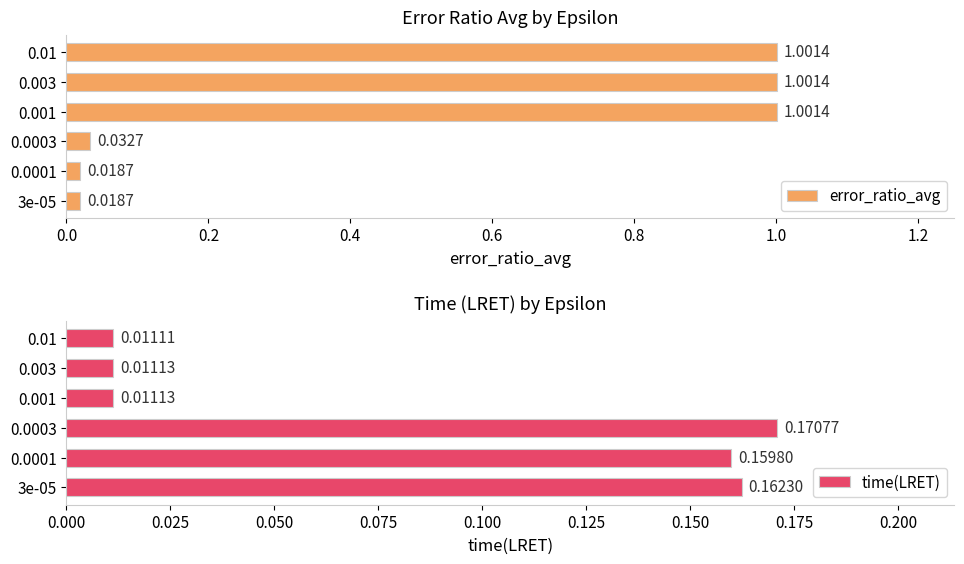

How many data points in error_ratio_avg are less than 1?

3